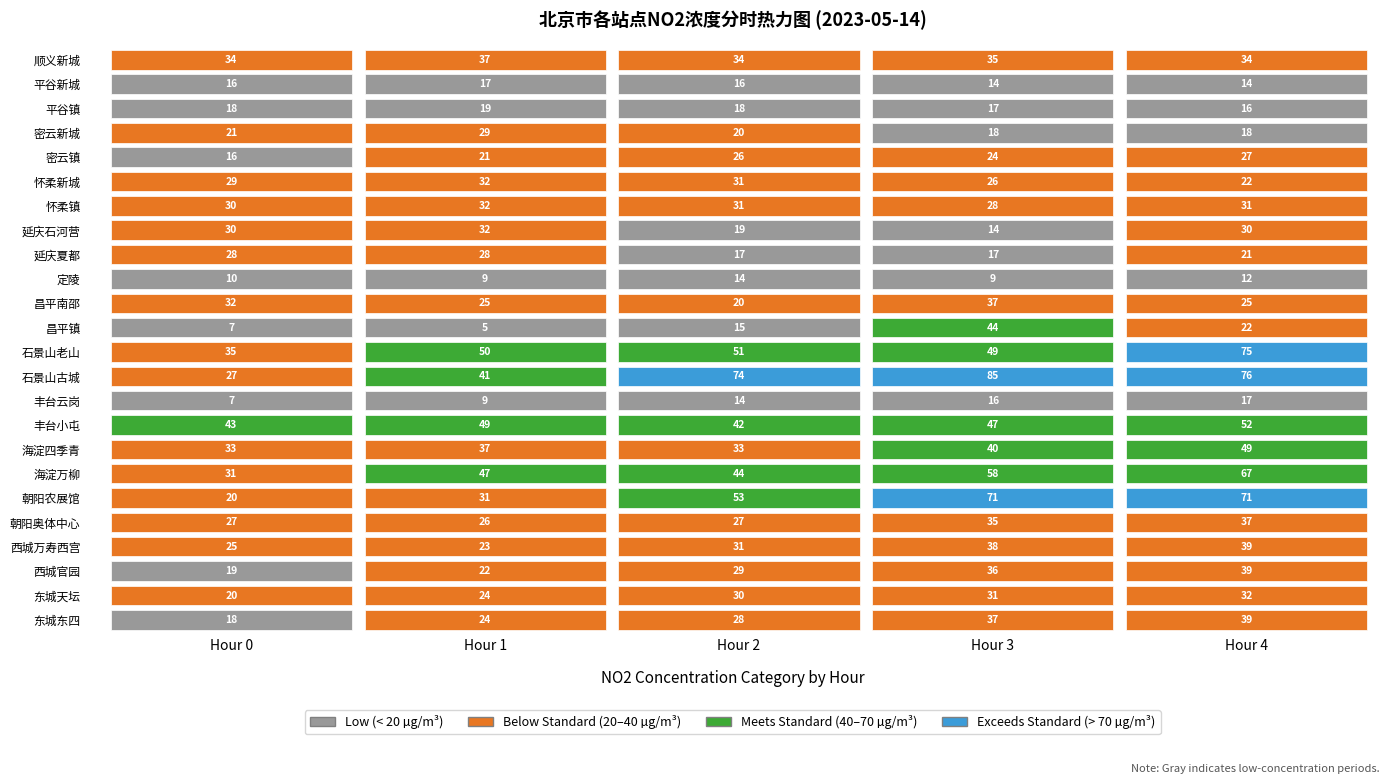

At which label does NO2 reach its peak?

3